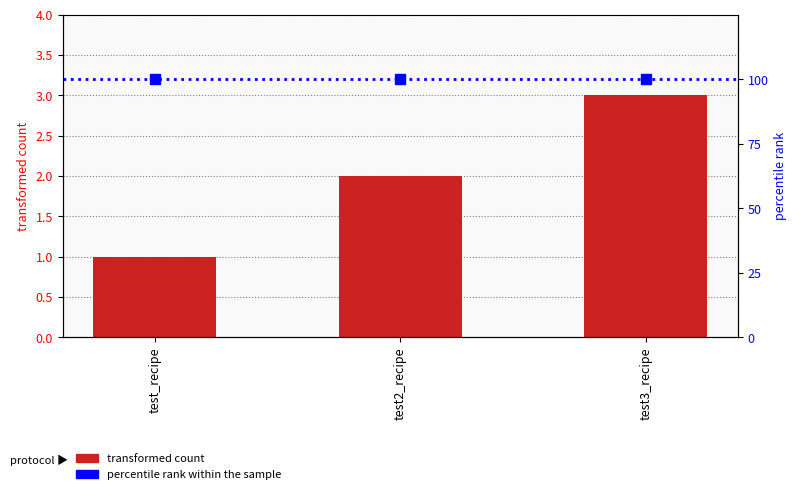

Is the value of transformed count at test3_recipe greater than the value of percentile rank within the sample at test2_recipe?

No